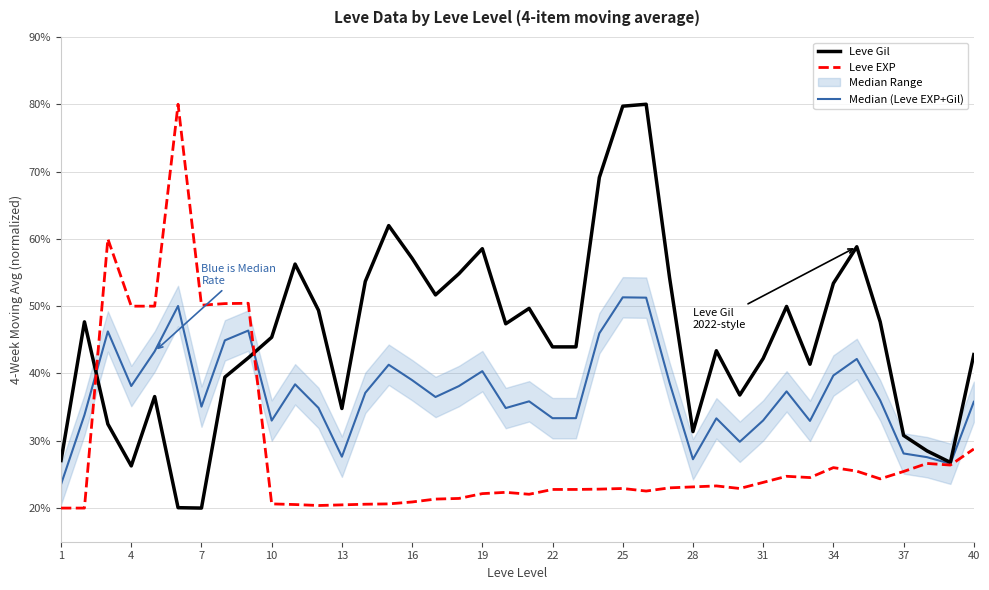

What is the minimum value for Leve Gil?

20.0